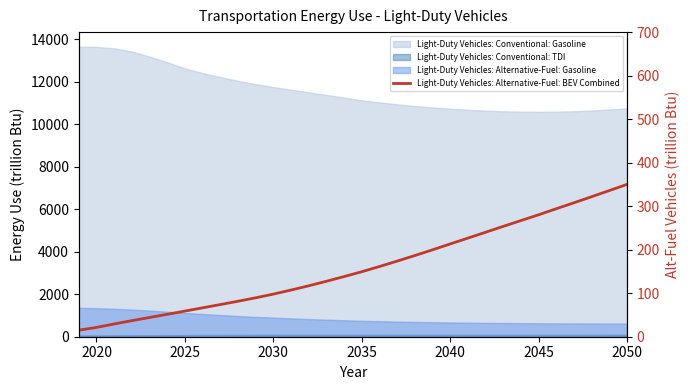

What is the sum of all values?

5118.7